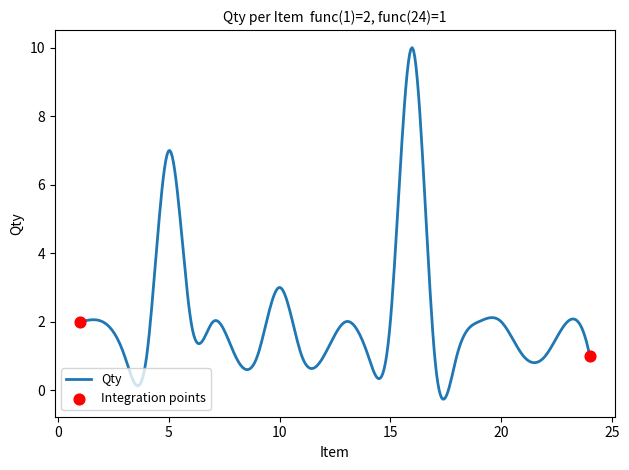

What is the smallest value displayed?

-0.3